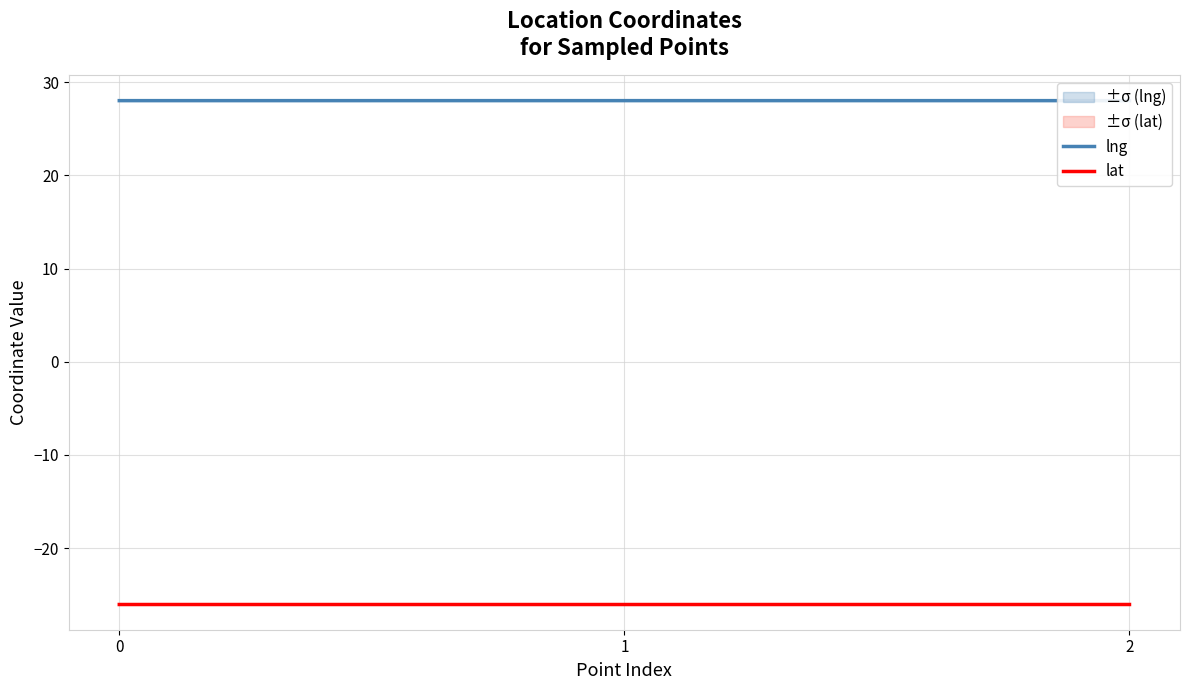

What is the value of the lng point at the 1st from the left?

28.0